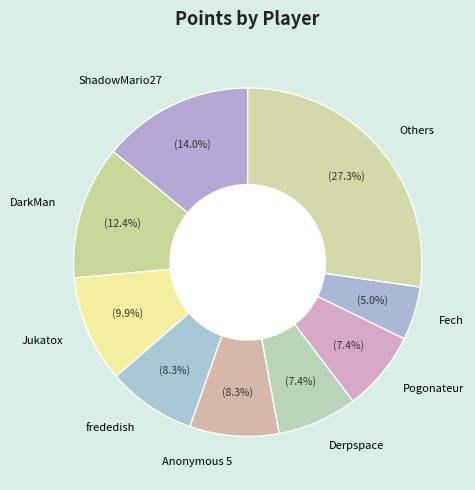

How many slices are in this pie chart?

9